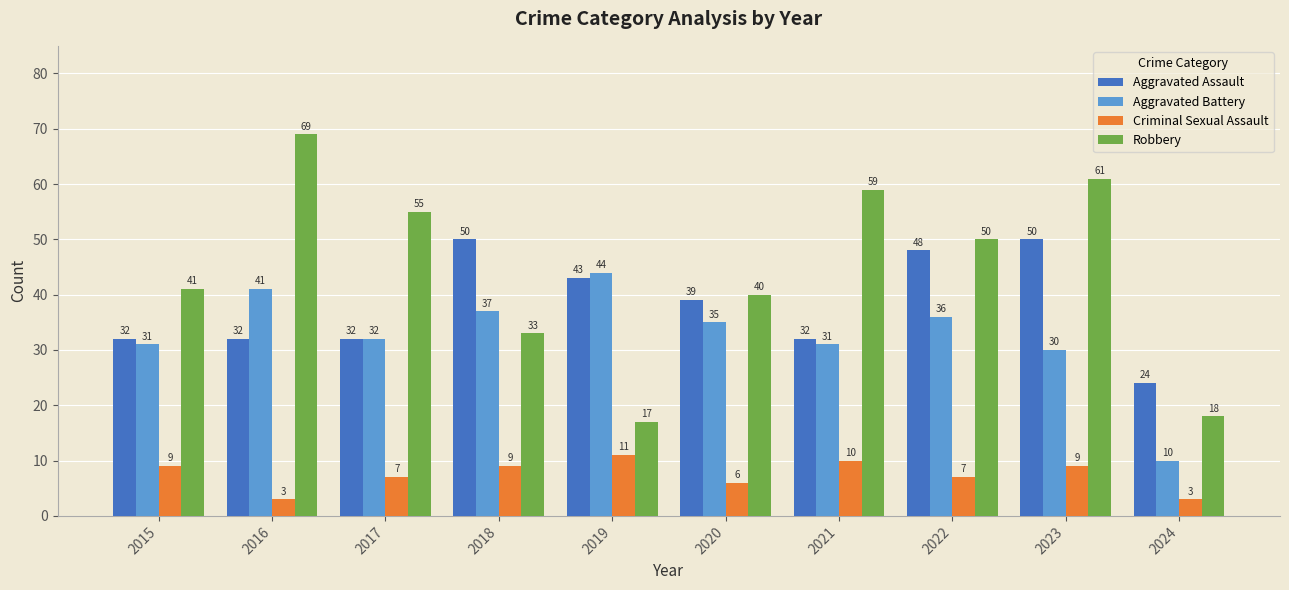

Count the number of data series in this chart.

4